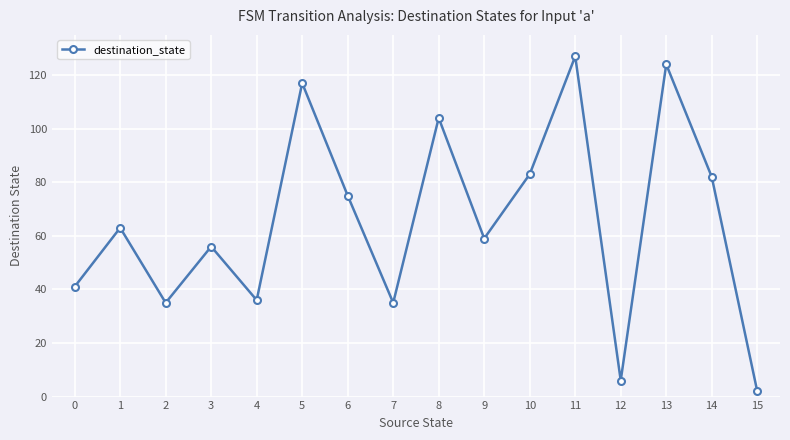

What is the difference between the values at 13 and 10?

41